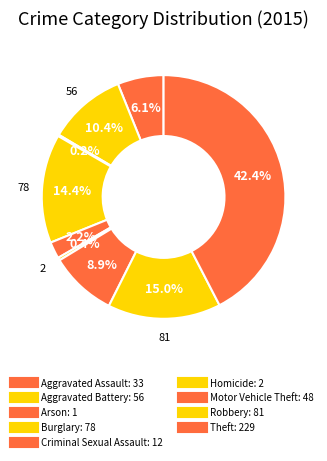

True or false: Aggravated Battery accounts for 17% of the total.

False